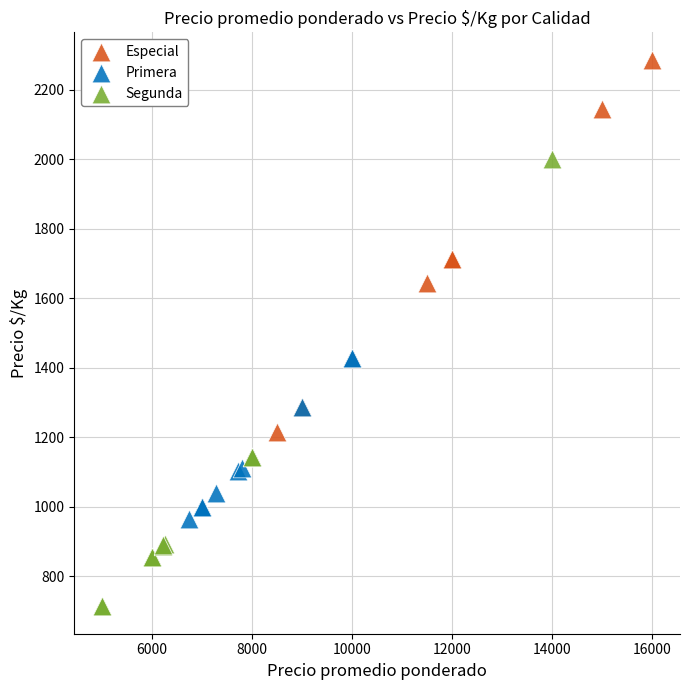

Which series contains the highest Y value?

Especial